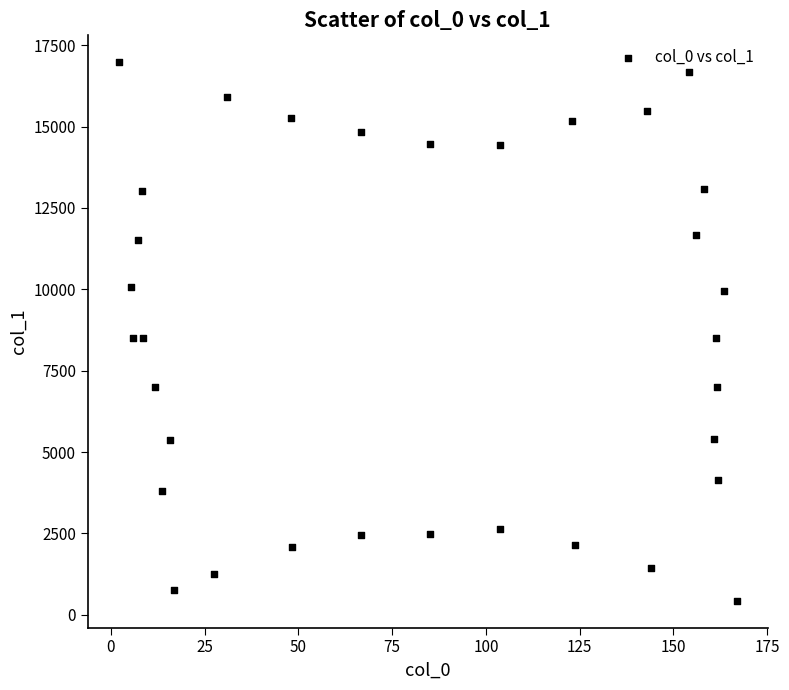

What is the range of X values (max minus min)?

164.7